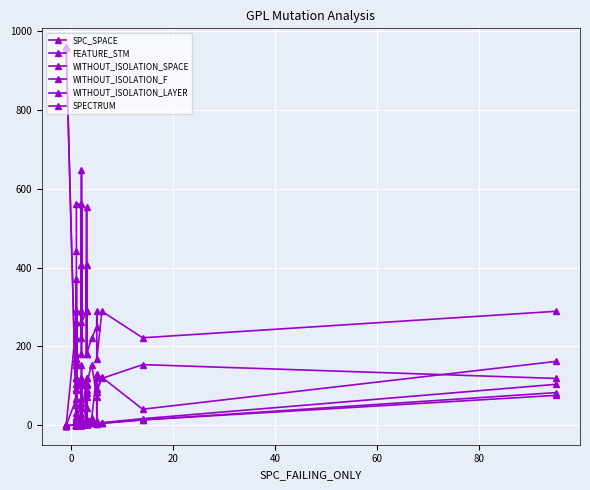

Where do SPECTRUM and WITHOUT_ISOLATION_SPACE first cross each other?

20 and 40